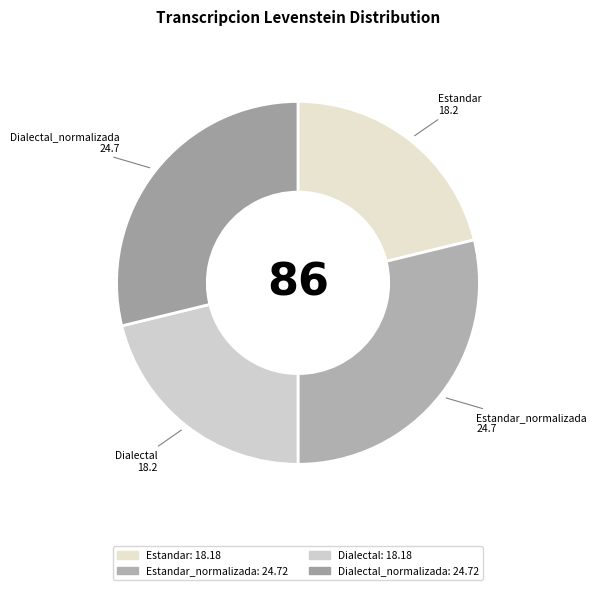

Count the number of slices in the pie.

4